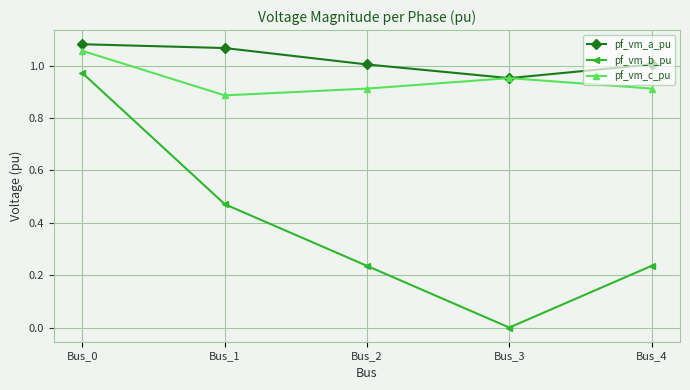

At Bus_1, list the series in order from largest to smallest.

pf_vm_a_pu, pf_vm_c_pu, pf_vm_b_pu